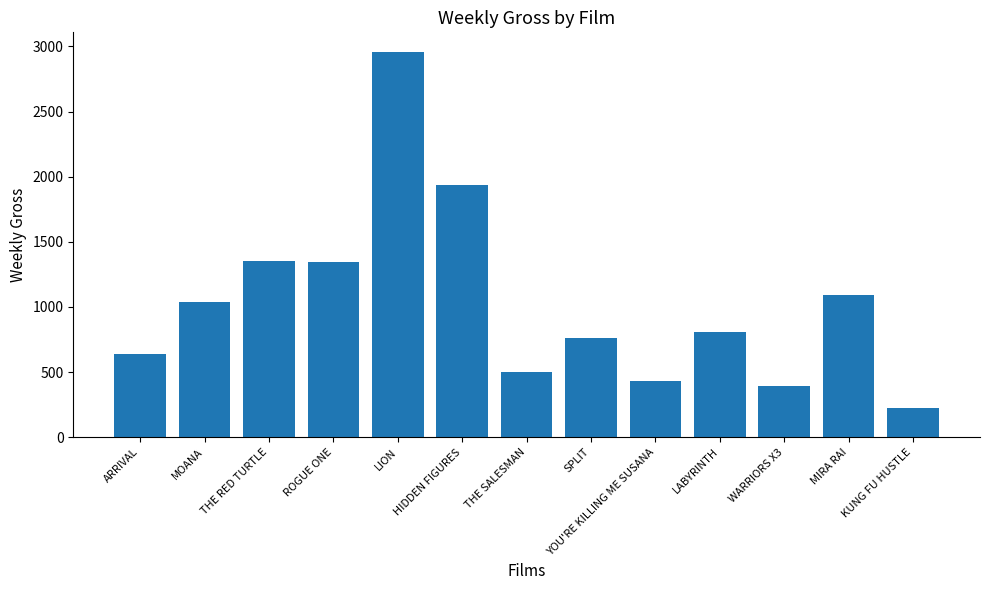

Between ARRIVAL and THE SALESMAN, which is larger?

ARRIVAL